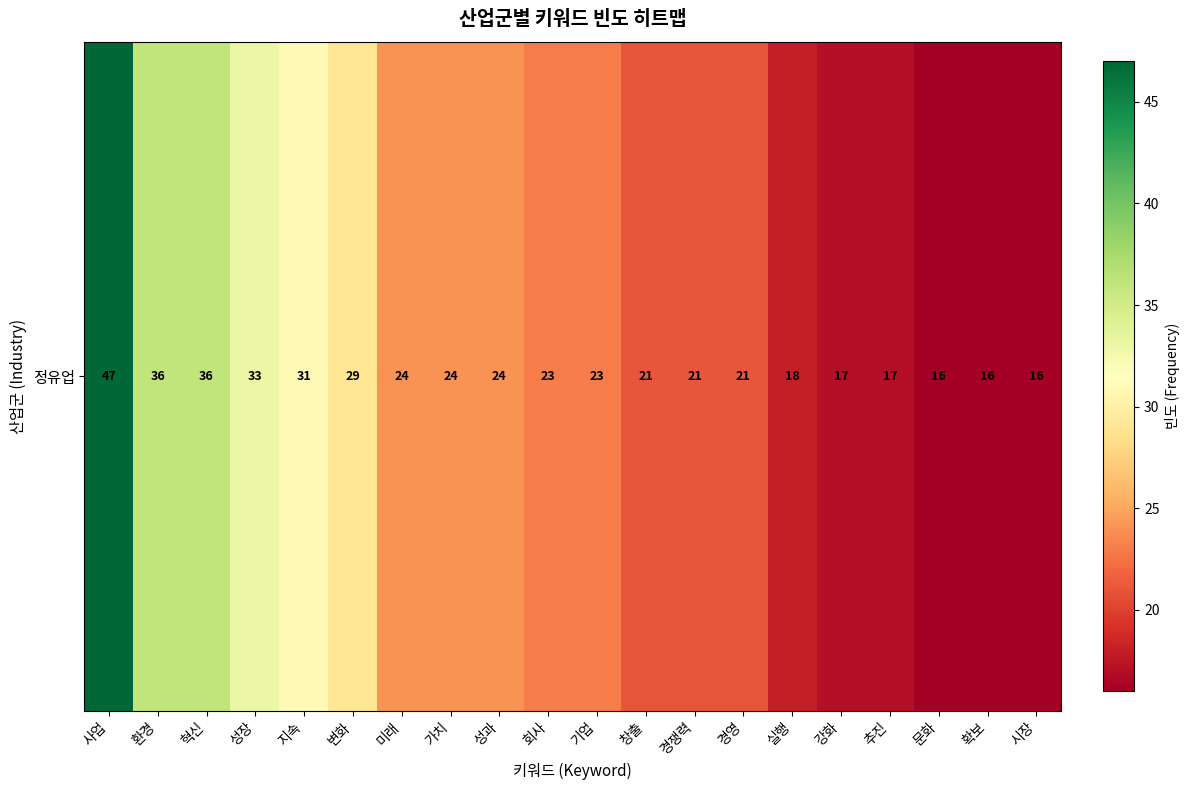

At which label is the value closest to 31?

지속